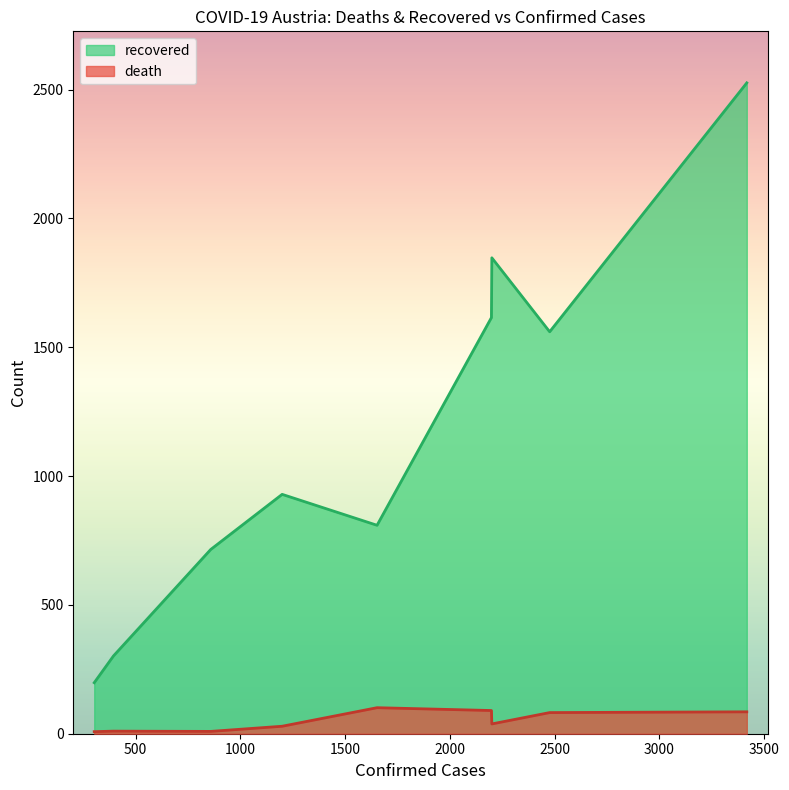

Which series has the largest total across all categories?

recovered